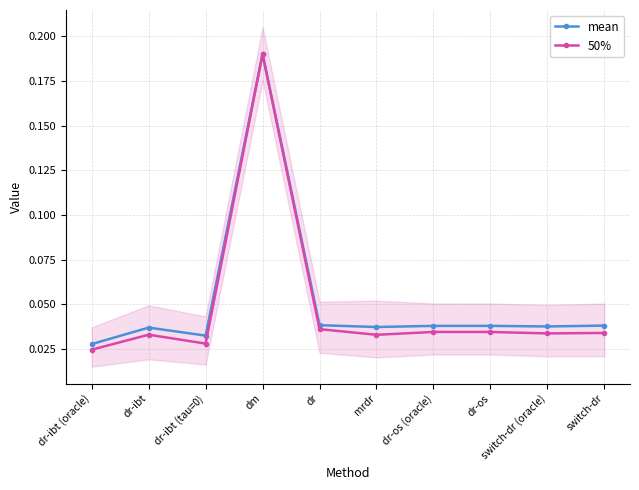

Which series has the largest range (max minus min)?

50%